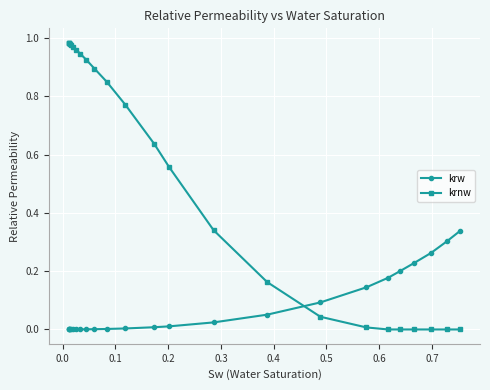

How many distinct data groups are displayed?

2